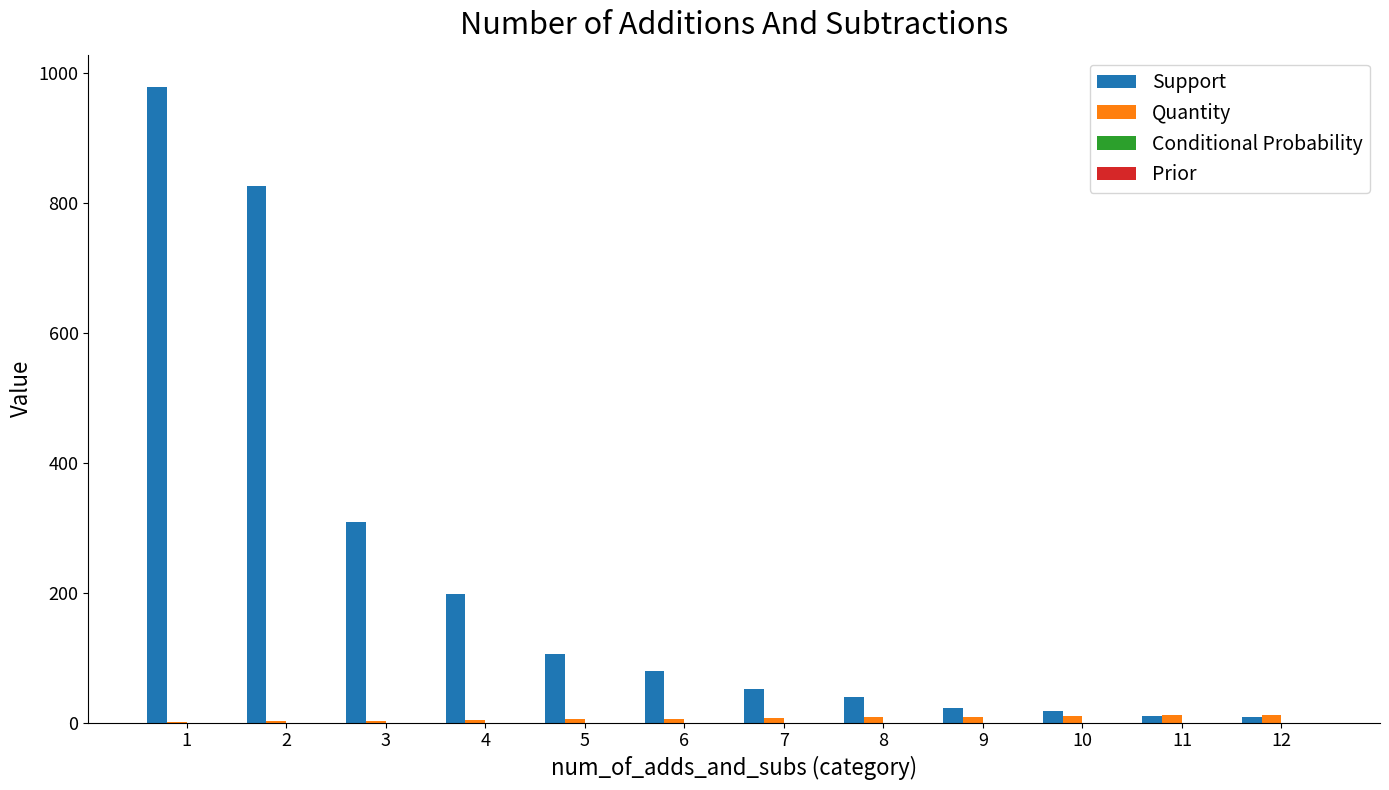

Which series has the largest total across all categories?

Support